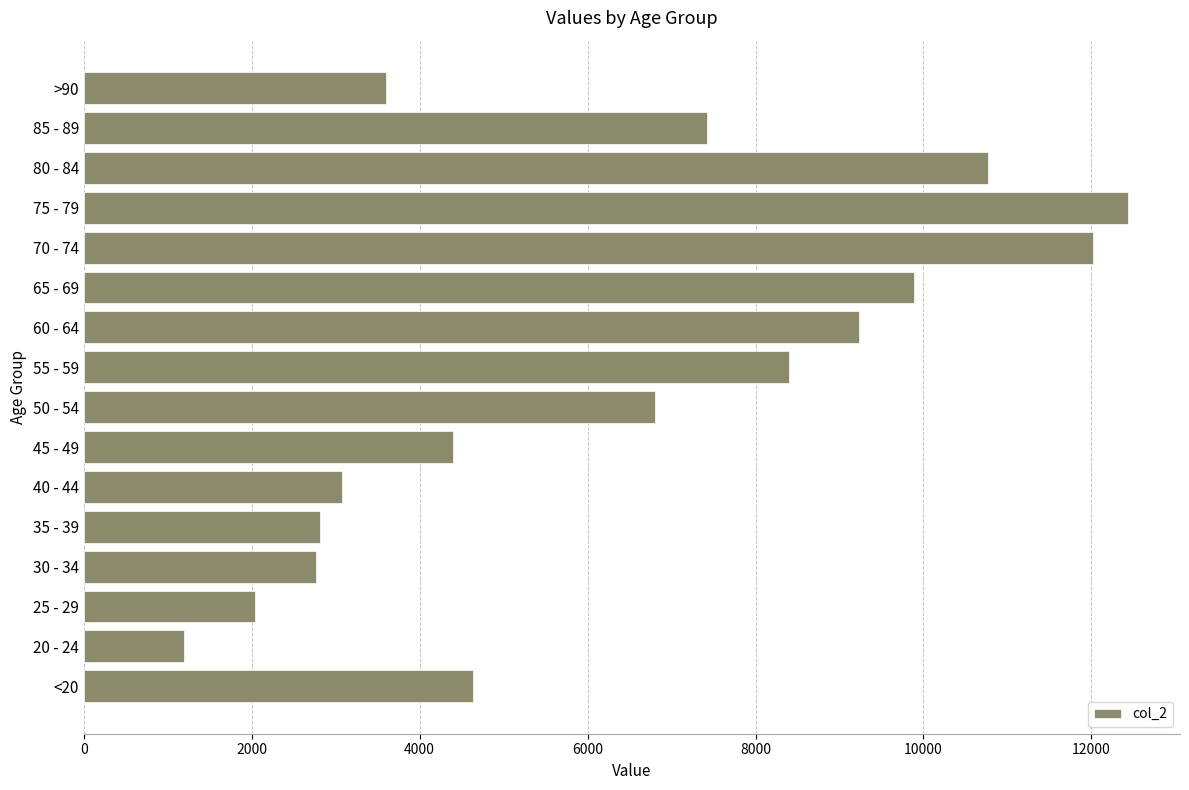

What is the average value?

6343